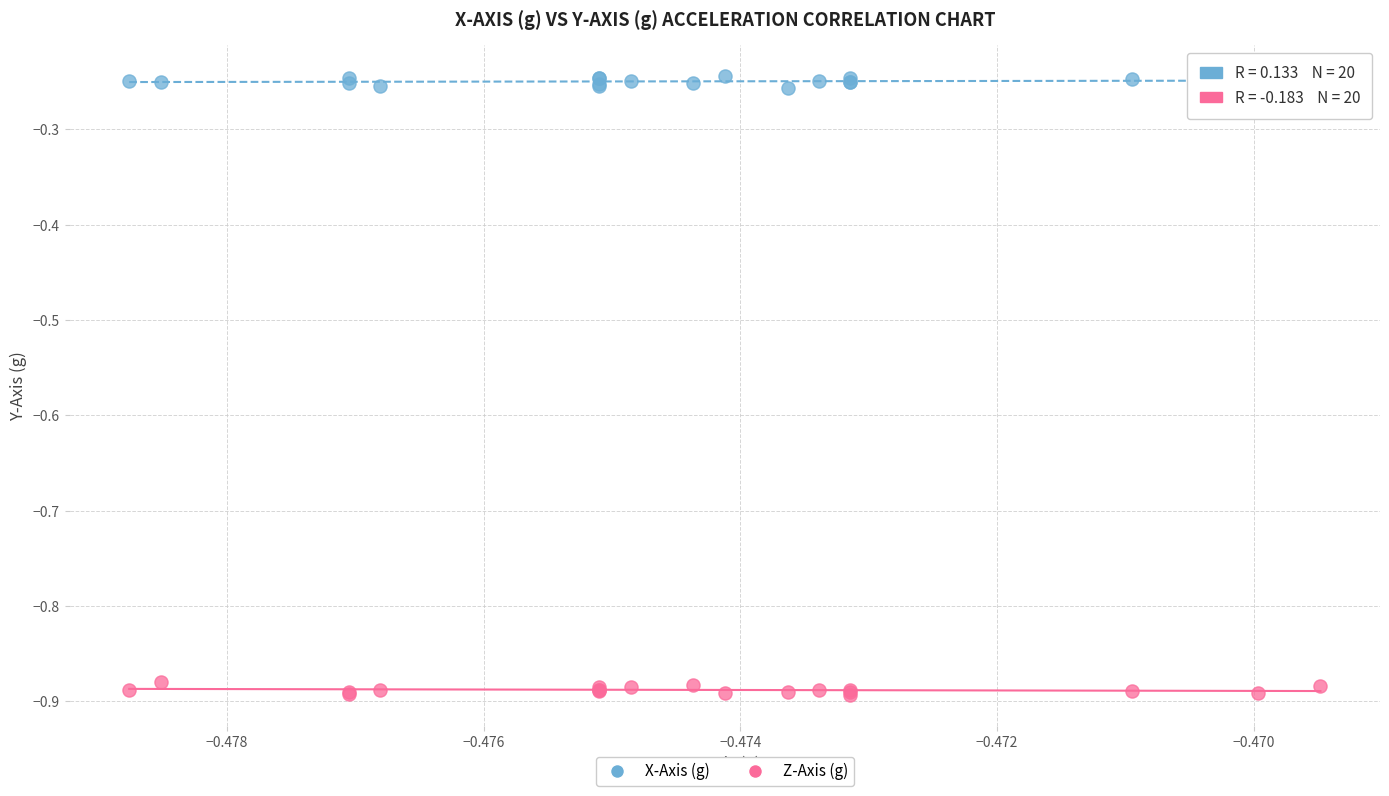

Which series contains the lowest Y value?

Z-Axis (g)